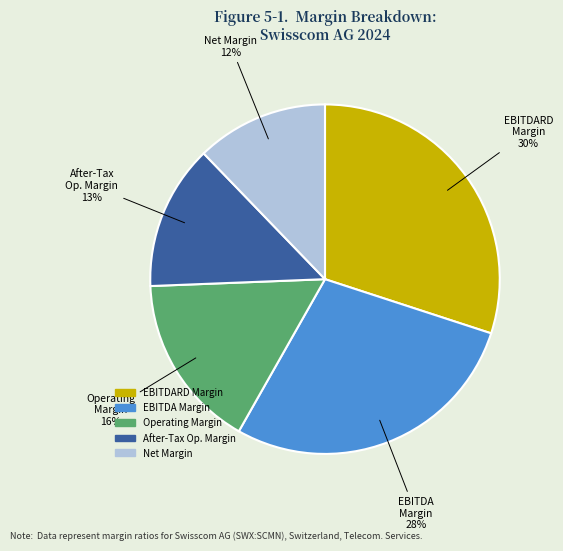

Which has a higher value, Net Margin or EBITDARD Margin?

EBITDARD Margin